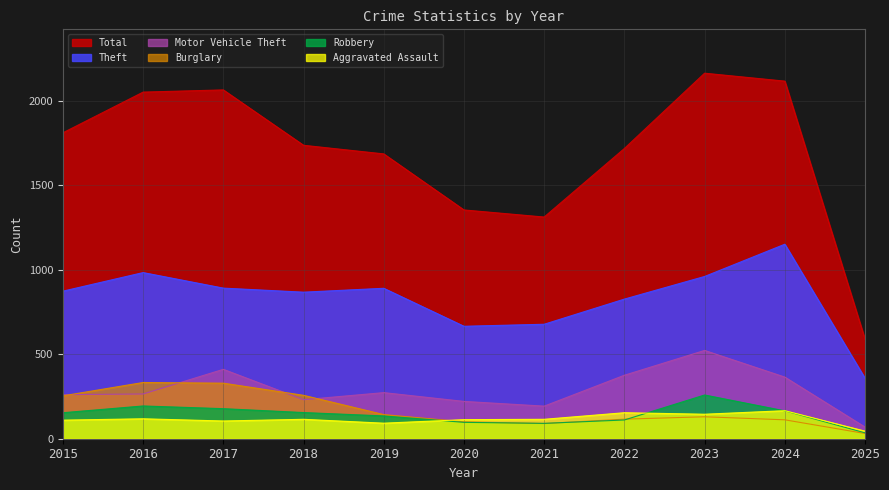

Reading right to left, extract all data points from this chart.

Aggravated Assault: 45	166	145	154	115	113	92	115	105	118	110
Burglary: 31	112	130	116	90	100	143	257	329	333	254
Motor Vehicle Theft: 69	365	523	376	193	221	273	231	411	265	261
Robbery: 35	165	259	111	91	97	135	155	178	194	154
Theft: 358	1152	961	827	678	666	891	868	892	984	874
Total: 589	2118	2165	1719	1313	1355	1687	1738	2066	2053	1812